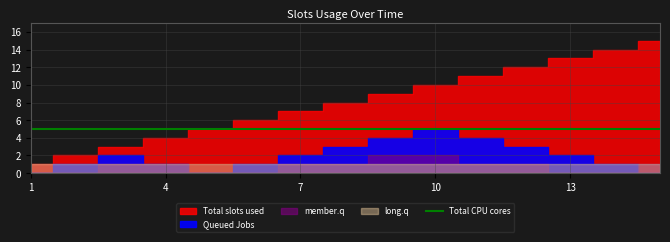

True or false: long.q has more than 1 interior local peaks.

False